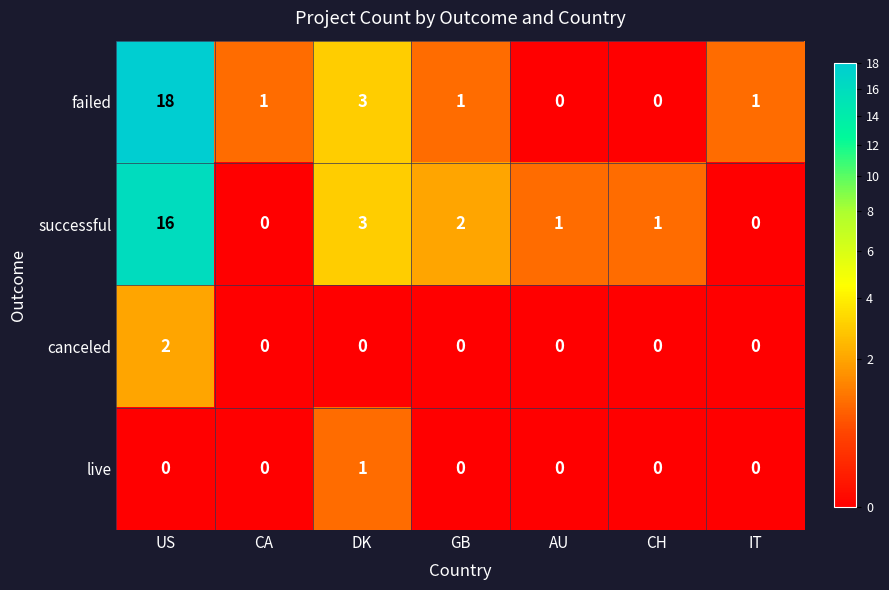

Reading left to right, list all the values displayed in this chart.

failed: 18	1	3	1	0	0	1
successful: 16	0	3	2	1	1	0
canceled: 2	0	0	0	0	0	0
live: 0	0	1	0	0	0	0